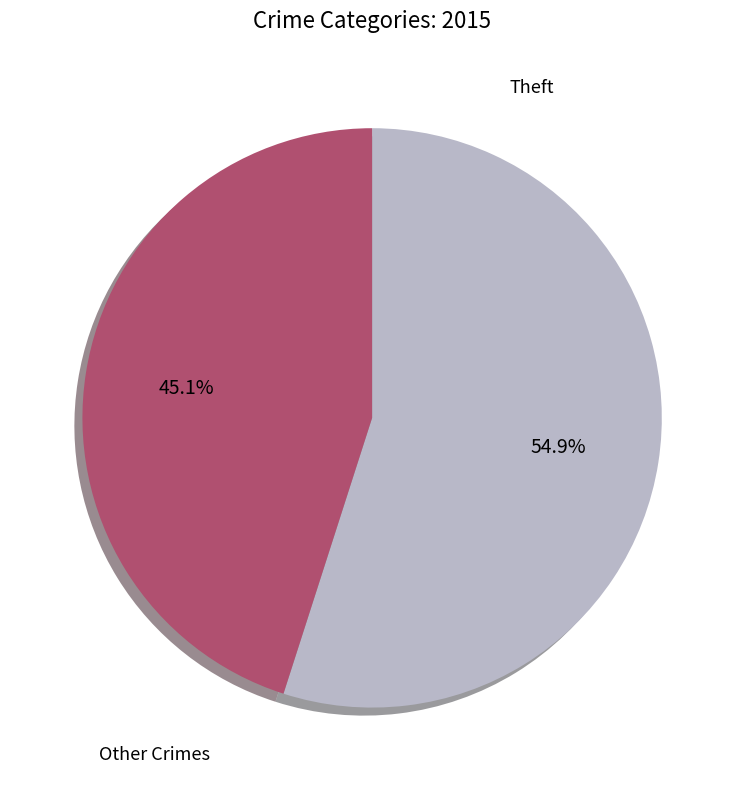

Does any single category account for the majority?

Yes